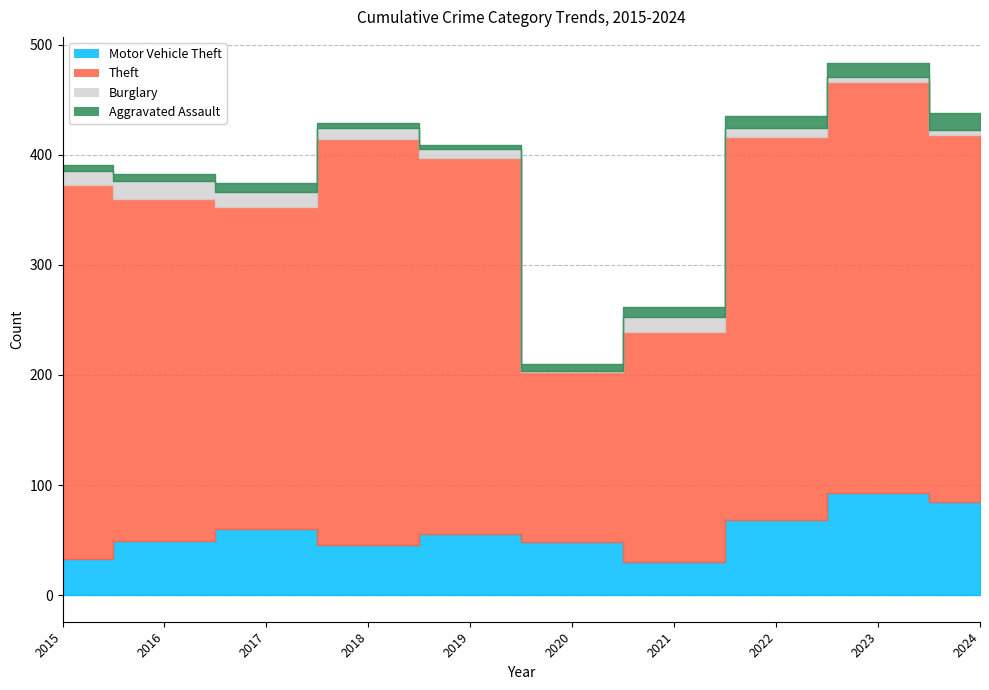

What is the difference between the Aggravated Assault values at 2016 and 2022?

4